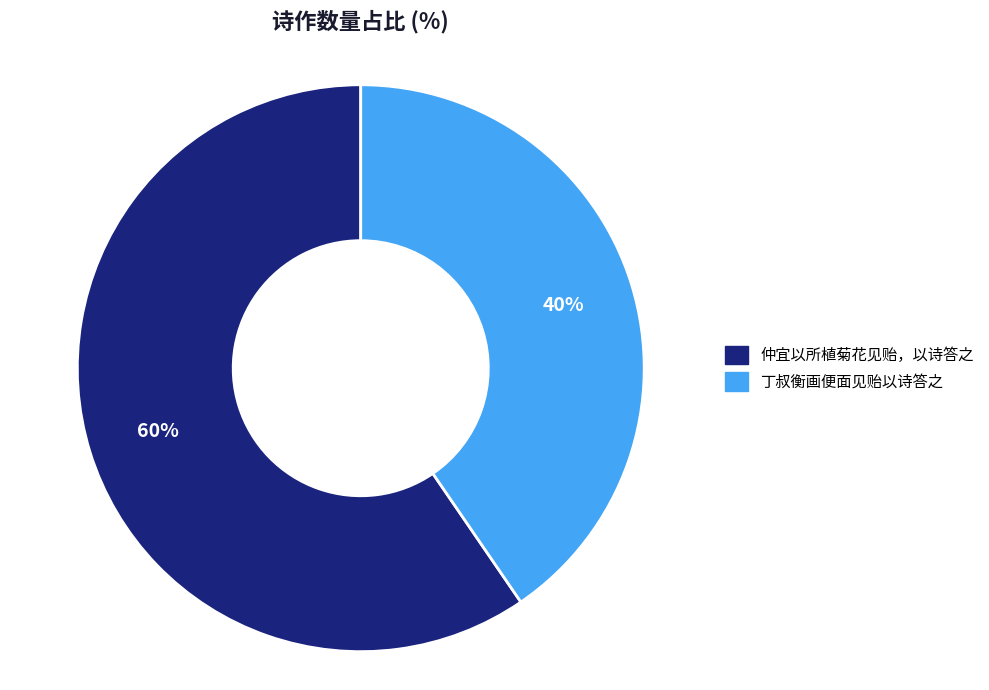

What percentage is the 仲宜以所植菊花见贻，以诗答之 slice, to the nearest percent?

60%